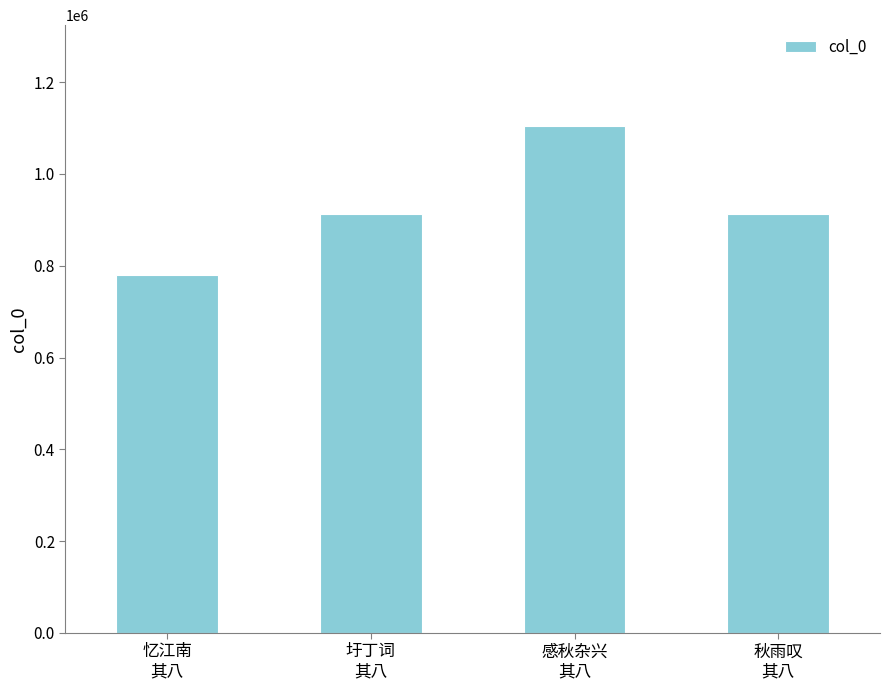

Is it true that the value at 忆江南
其八 is 1275004?

False